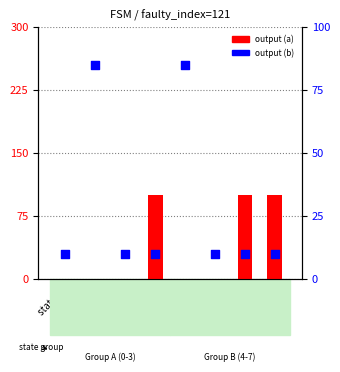

At how many categories does at least one series exceed 84?

5